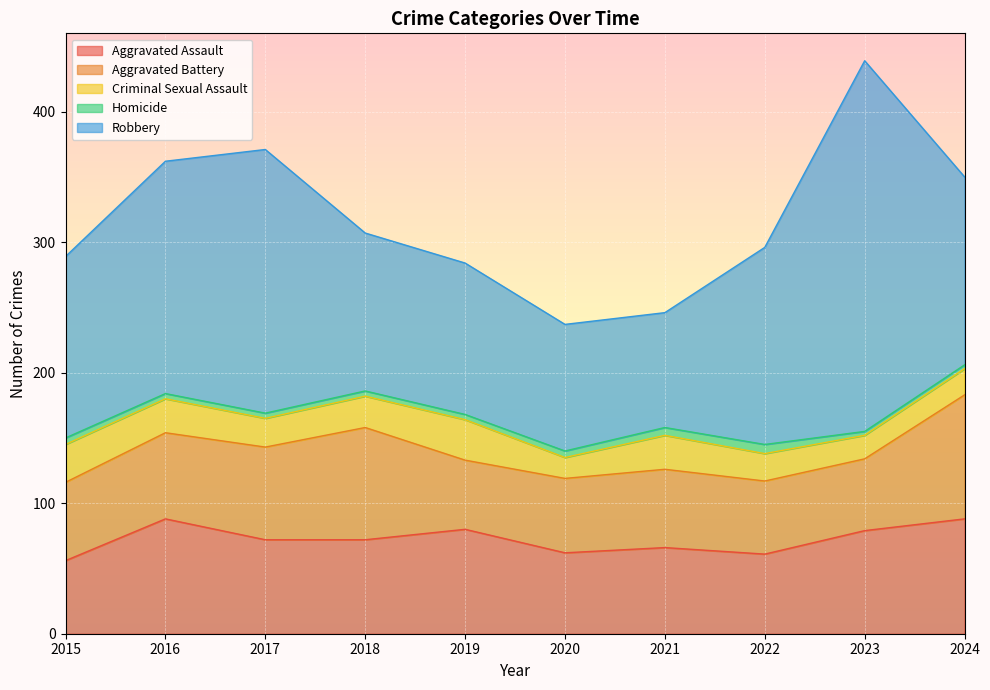

At how many categories does at least one series exceed 31?

10